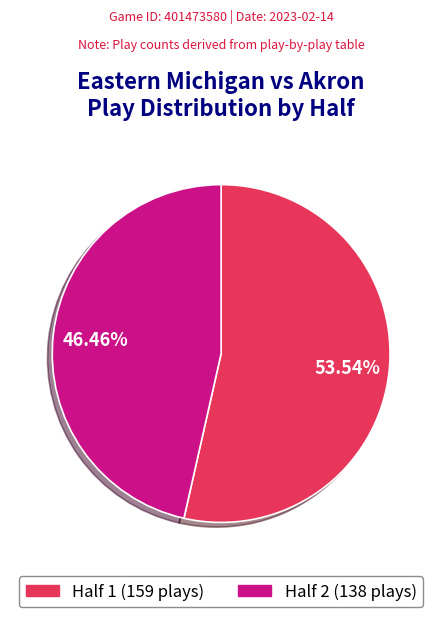

To the nearest percent, what is the combined percentage of Half 2 and Half 1?

100%